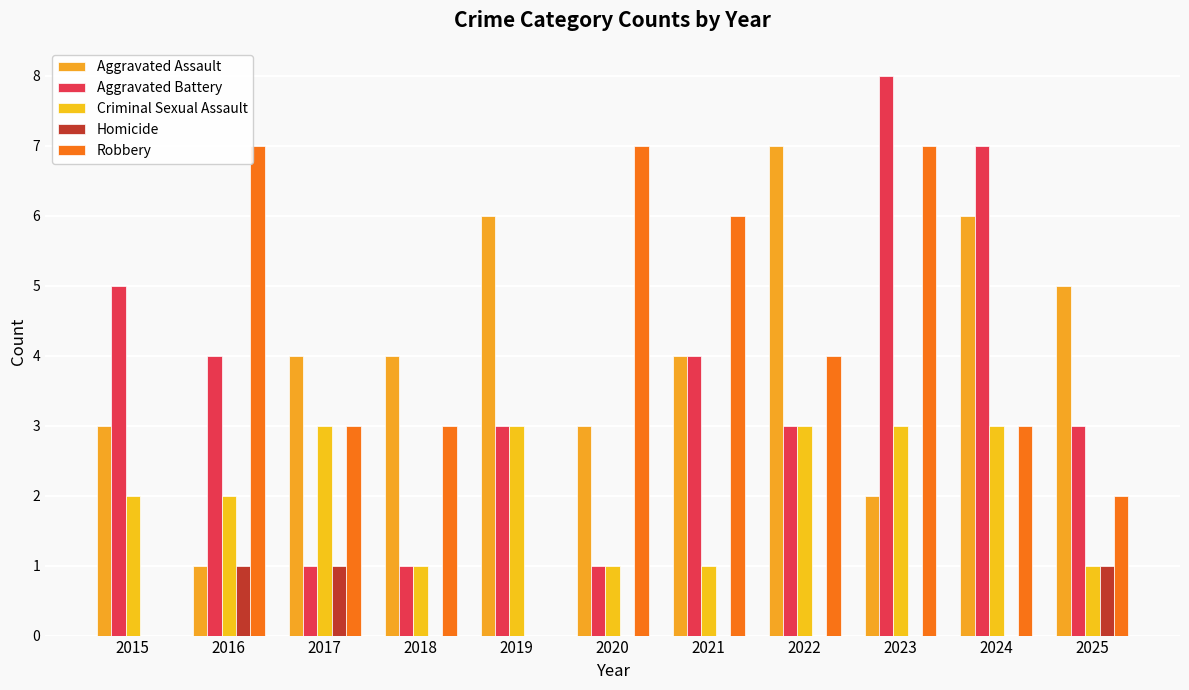

What is the approximate value of Criminal Sexual Assault at 2024?

3